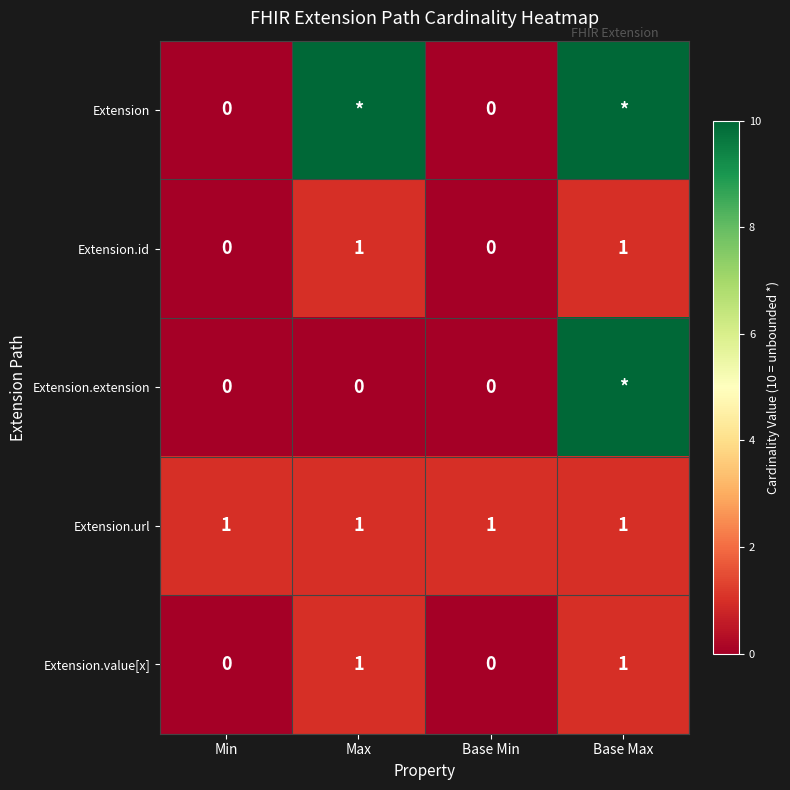

The value of Extension.url at Base Min is 1. True or false?

True